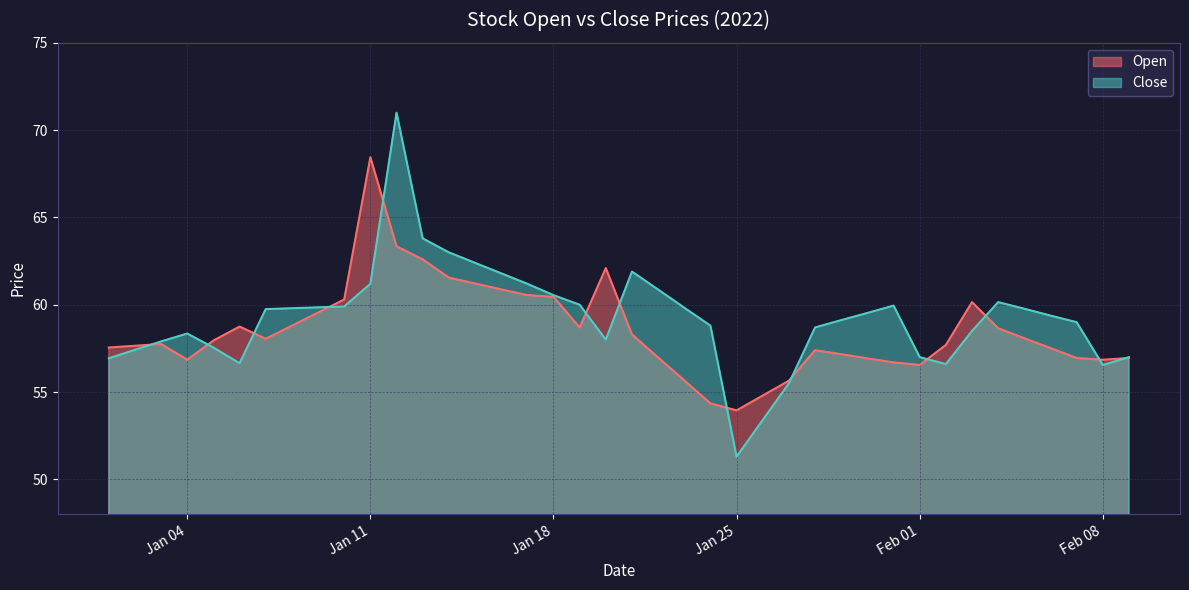

List the series in order of their peak value, lowest first.

Open, Close